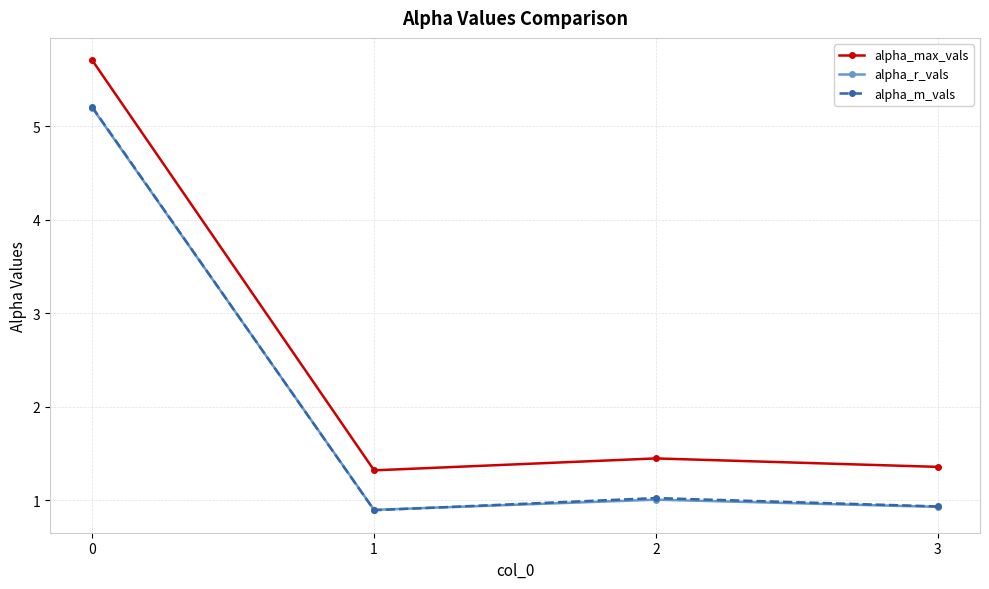

Reading left to right, transcribe all the data shown in this chart.

alpha_max_vals: 5.7	1.3	1.4	1.4
alpha_r_vals: 5.2	0.9	1.0	0.9
alpha_m_vals: 5.2	0.9	1.0	0.9